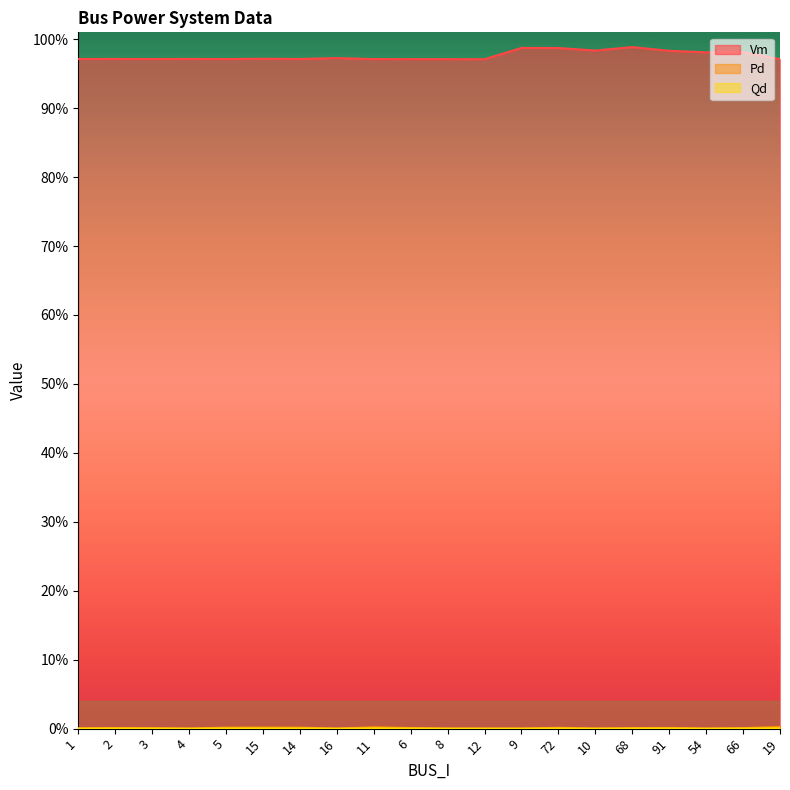

At which category is the sum across all series the highest?

68